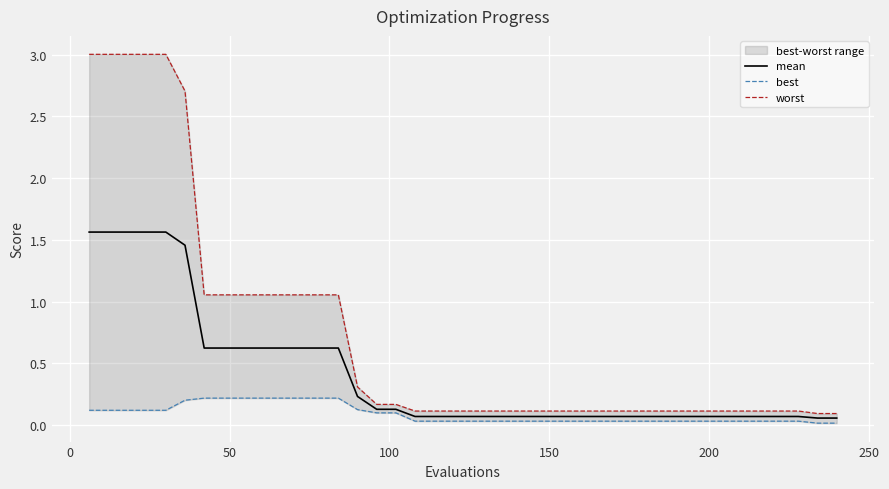

What is the difference between the maximum and minimum values in the worst series?

2.9